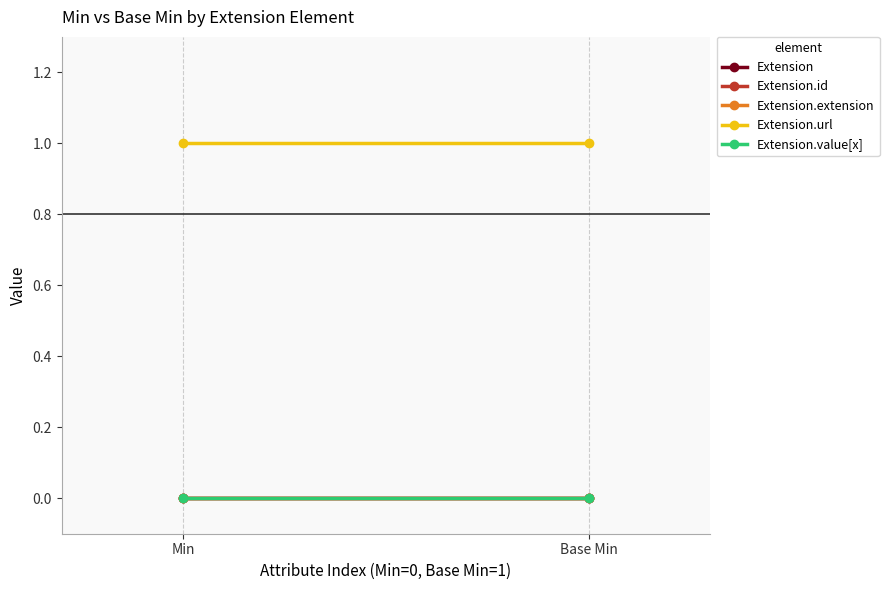

The value of Extension.id at Min is 0. True or false?

True